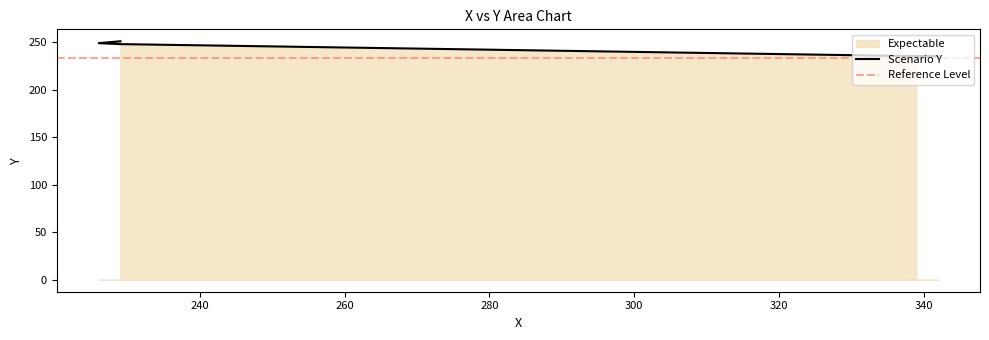

What is the value of the 4th point from the left?

235